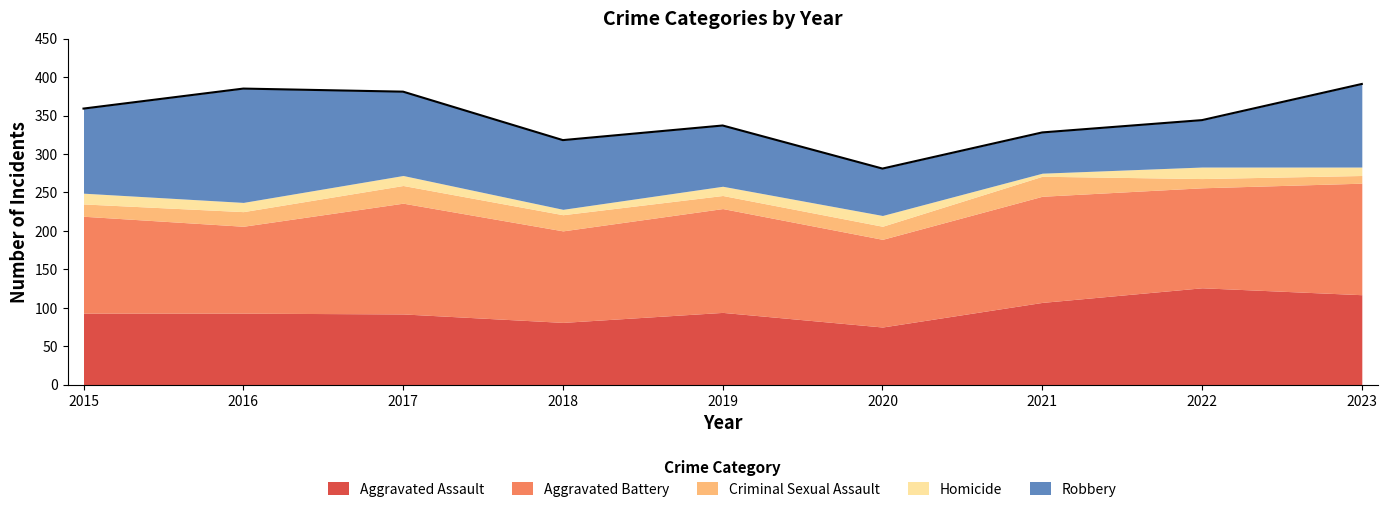

True or false: Criminal Sexual Assault and Aggravated Assault intersect in this chart.

False